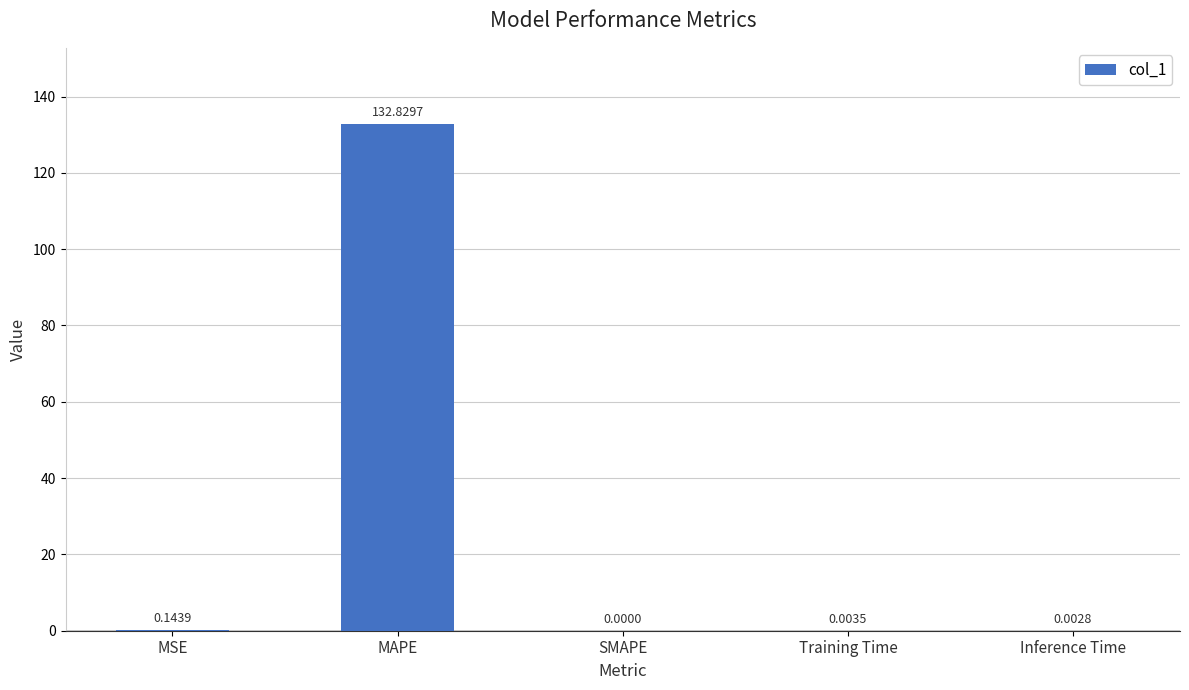

What is the sum of all values?

133.0